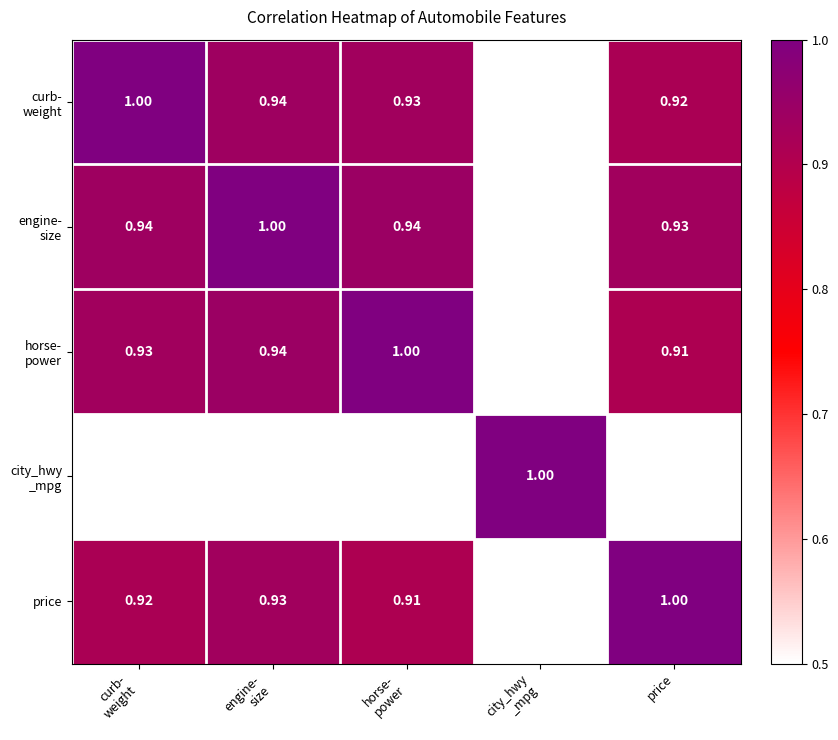

Which series has the largest total across all categories?

price